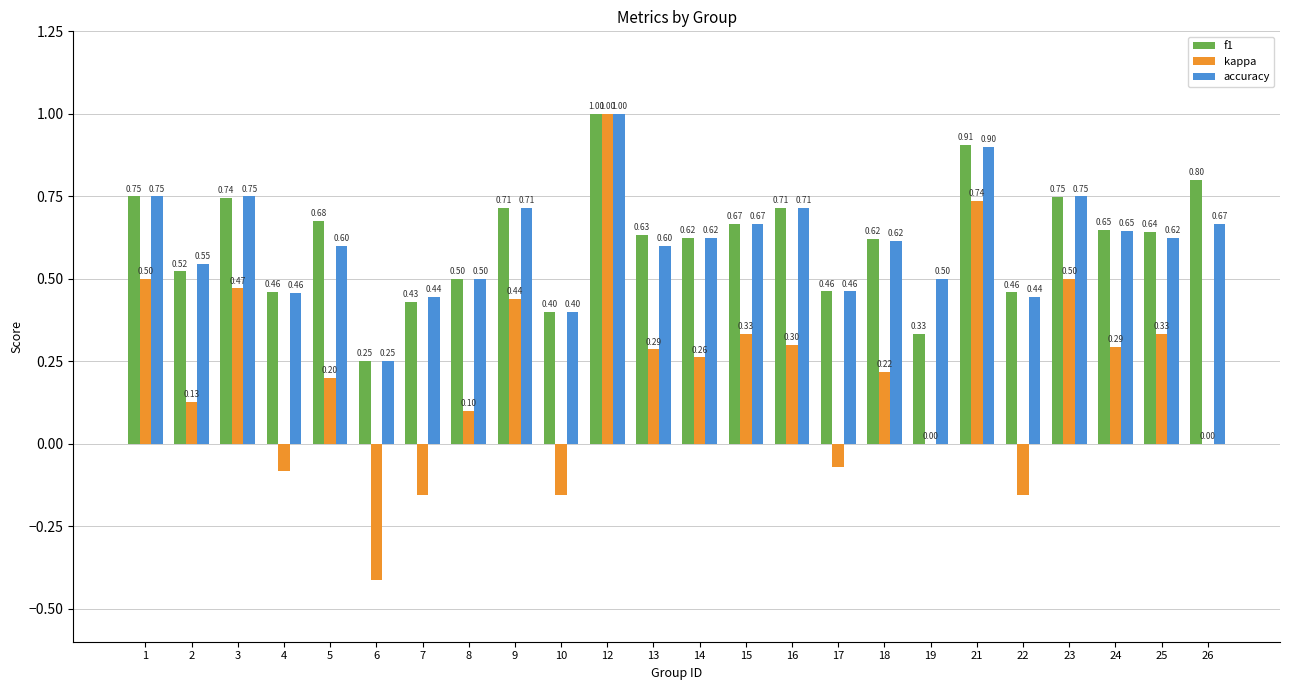

True or false: f1 has a value of 1.2 at 3.

False